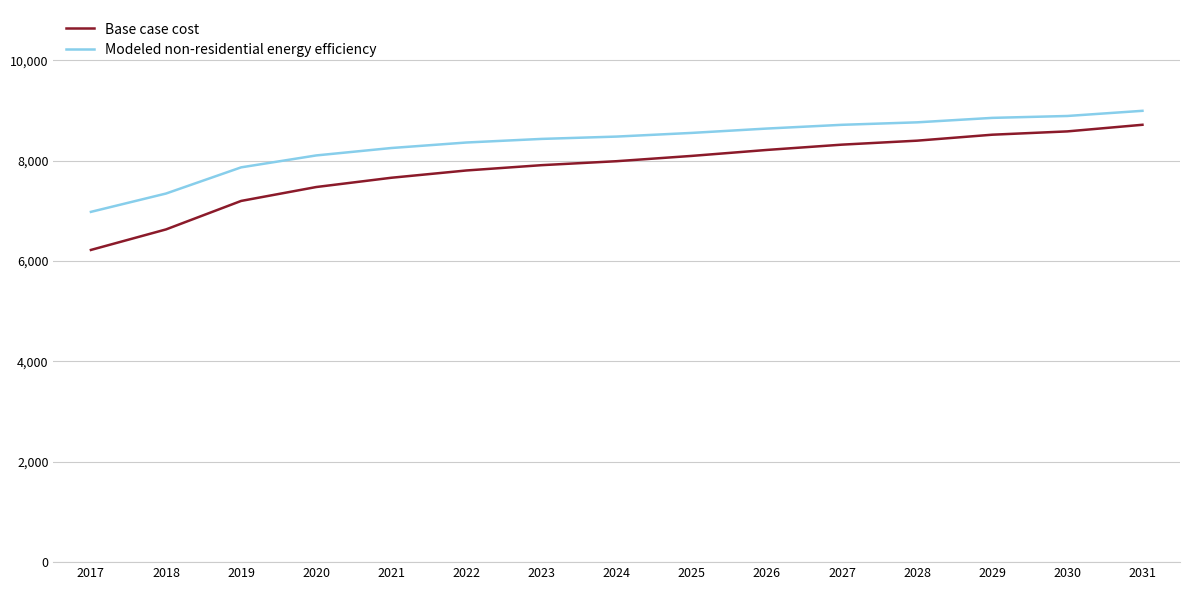

List the series in order of their overall mean, lowest first.

Base case cost, Modeled non-residential energy efficiency